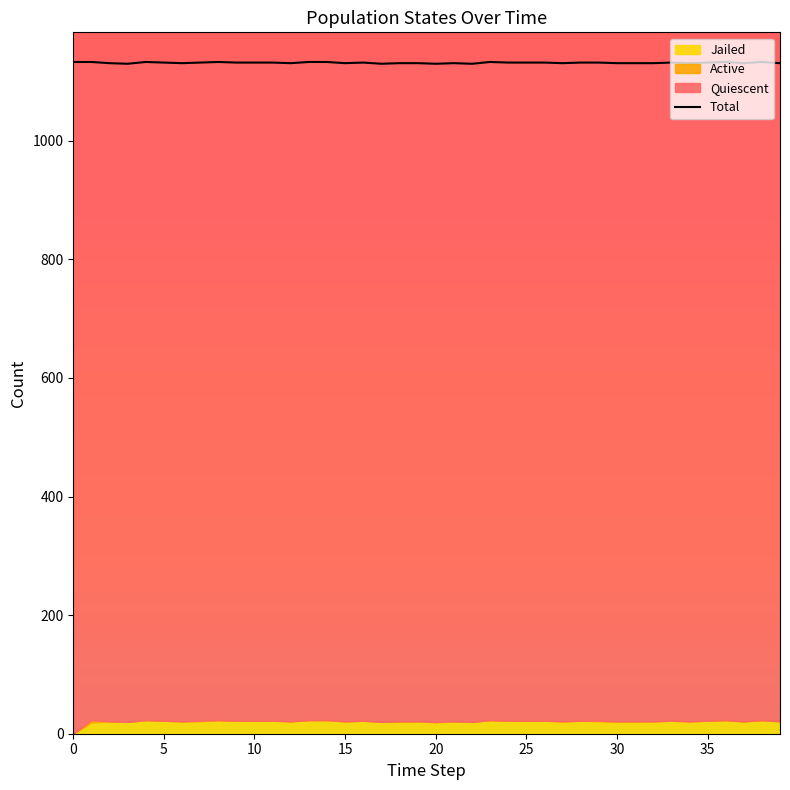

How many interior local peaks (higher than both neighbors) does the data have?

8